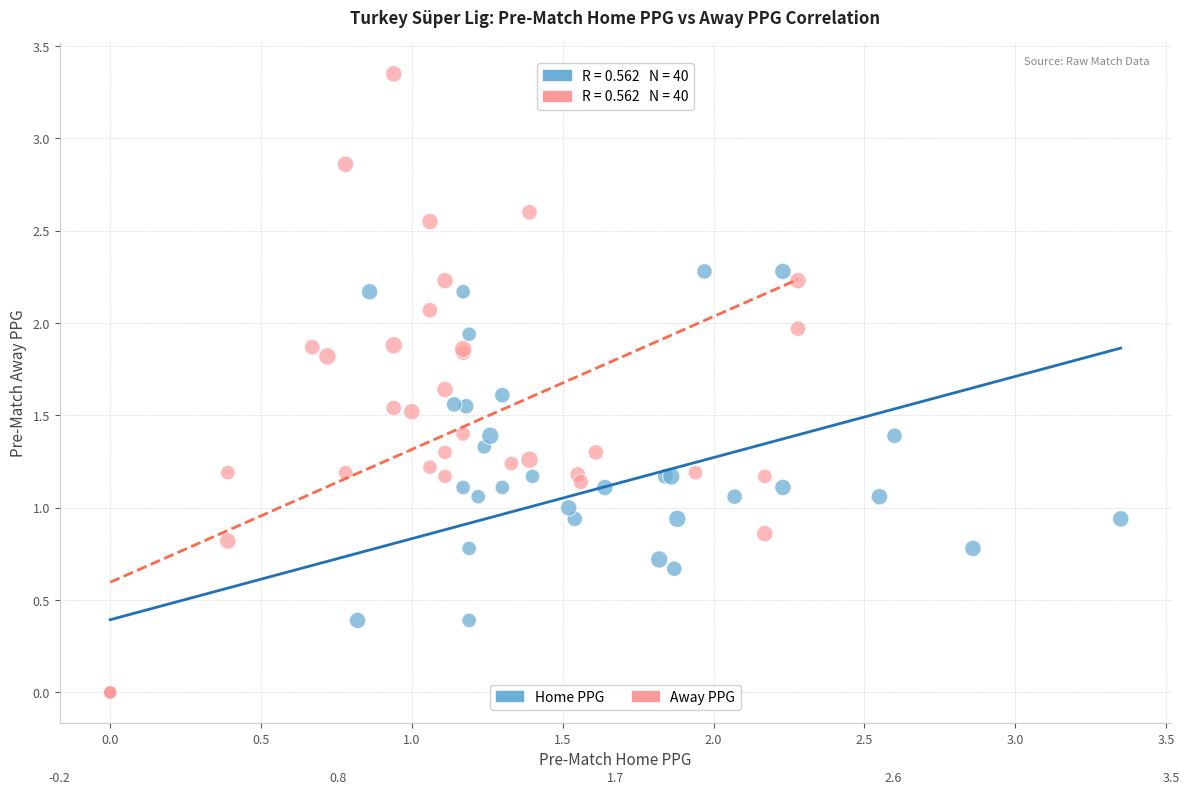

Which series contains the highest Y value?

Away PPG